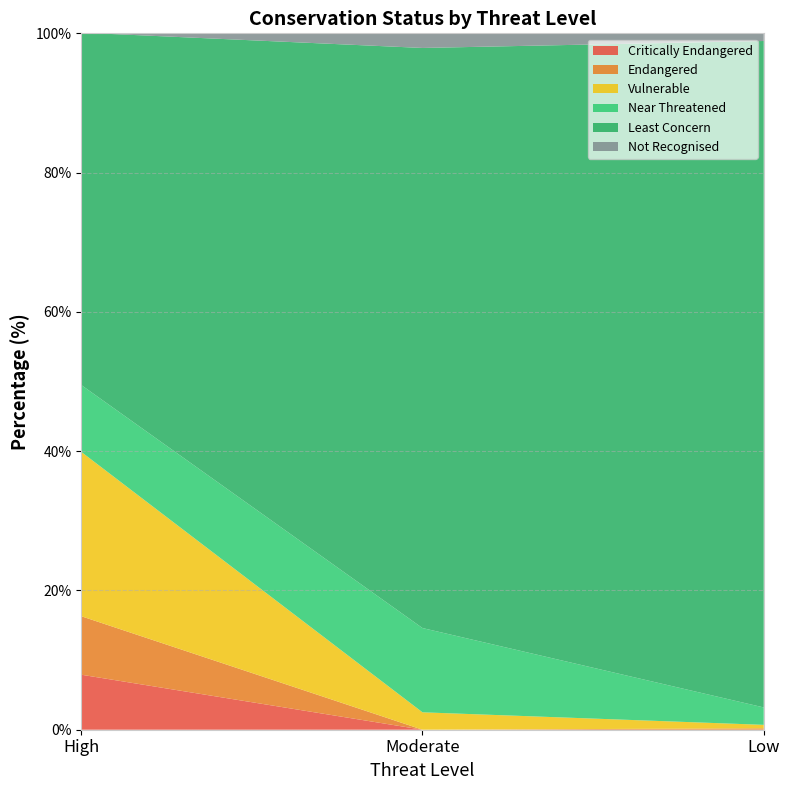

Reading left to right, what are all the values shown in this chart?

Critically Endangered: High=7.9	Moderate=0.0	Low=0.0
Endangered: High=8.4	Moderate=0.0	Low=0.2
Vulnerable: High=23.6	Moderate=2.5	Low=0.5
Near Threatened: High=9.6	Moderate=12.1	Low=2.5
Least Concern: High=50.6	Moderate=83.3	Low=95.7
Not Recognised: High=0.0	Moderate=2.2	Low=1.1